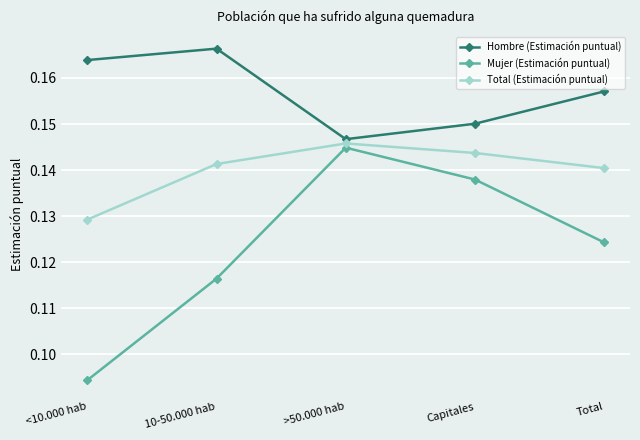

At which category does Hombre (Estimación puntual) reach its first local valley?

>50.000 hab